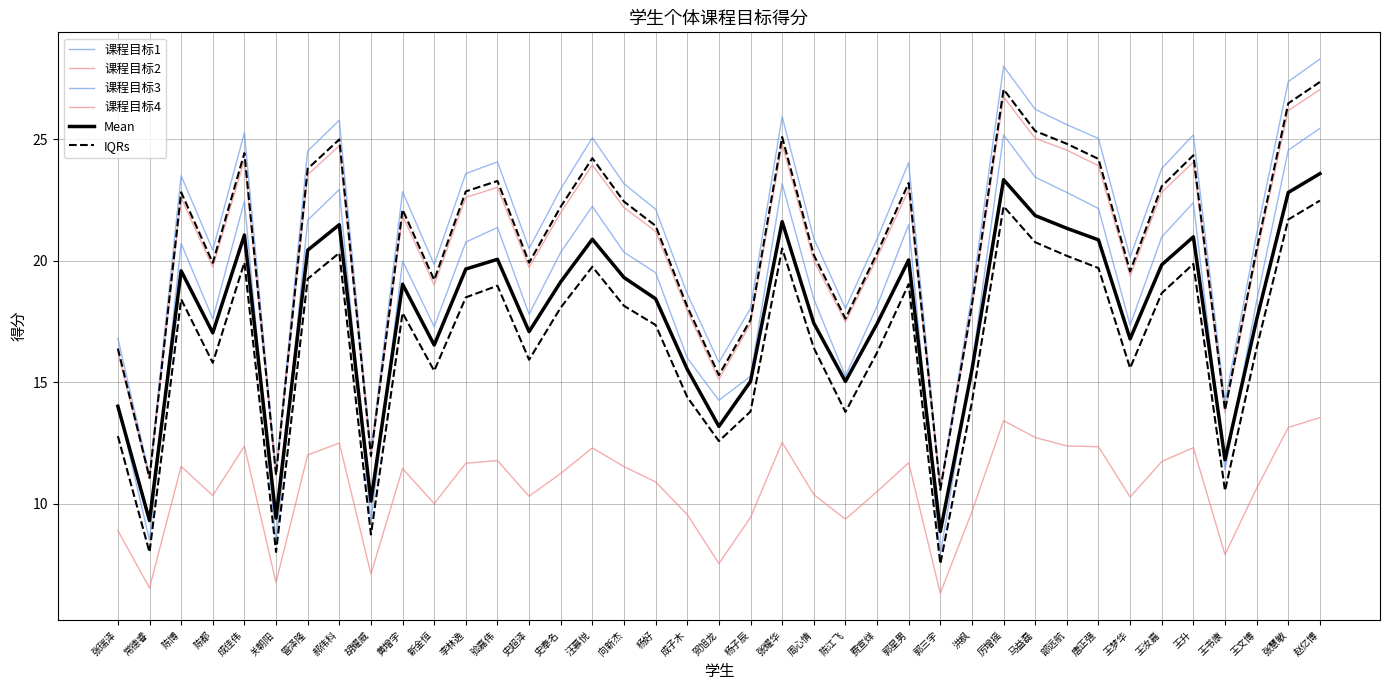

True or false: 课程目标1 and 课程目标3 intersect in this chart.

False